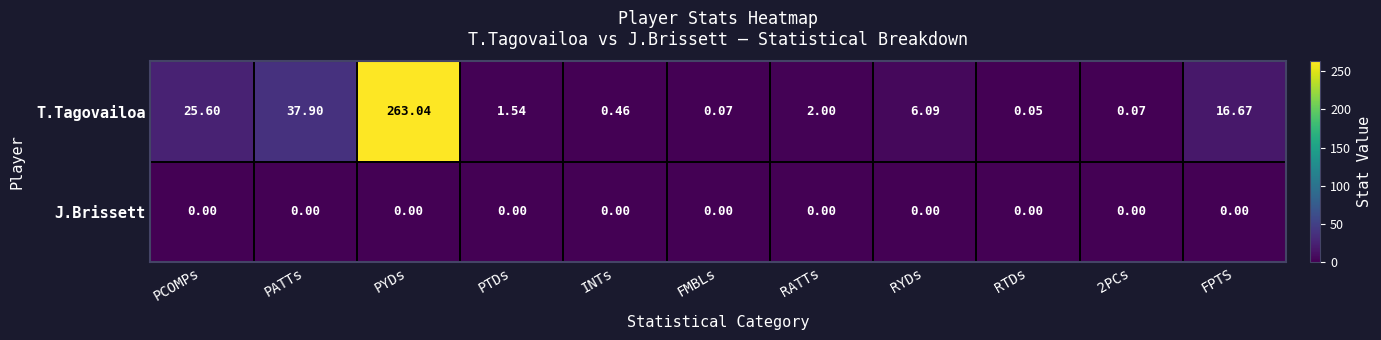

Where does the T.Tagovailoa series first go above 2?

PCOMPs